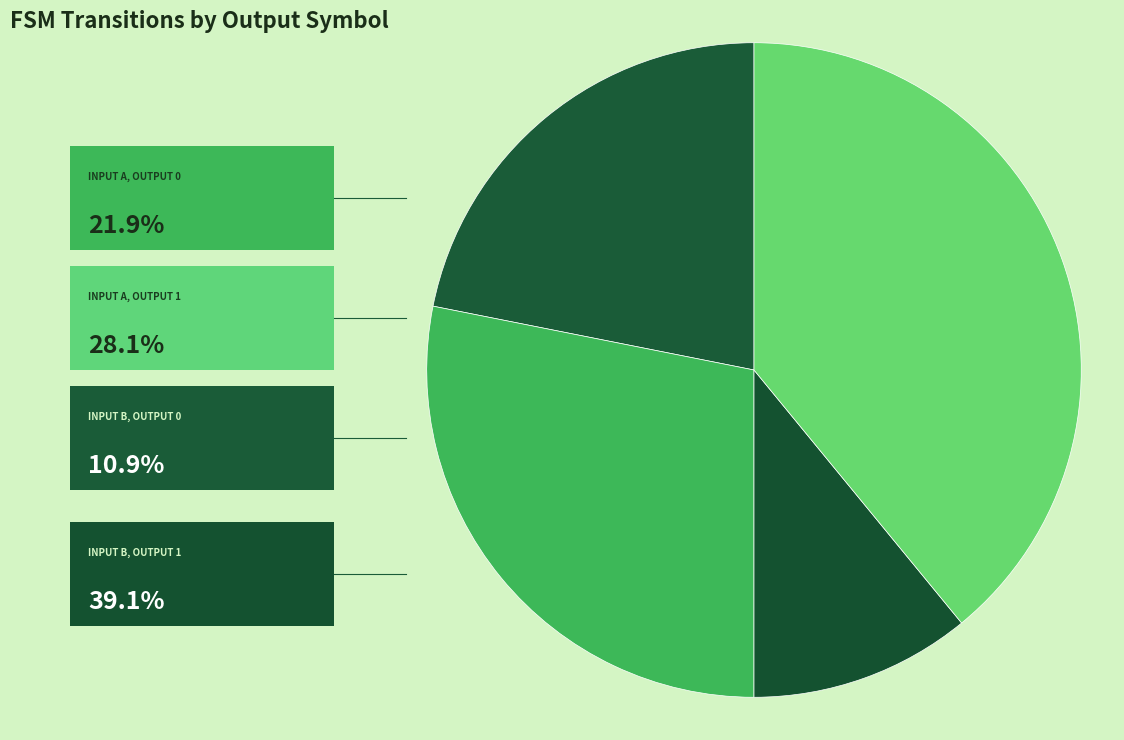

Which category has the smallest portion of the pie?

output=0, input=b